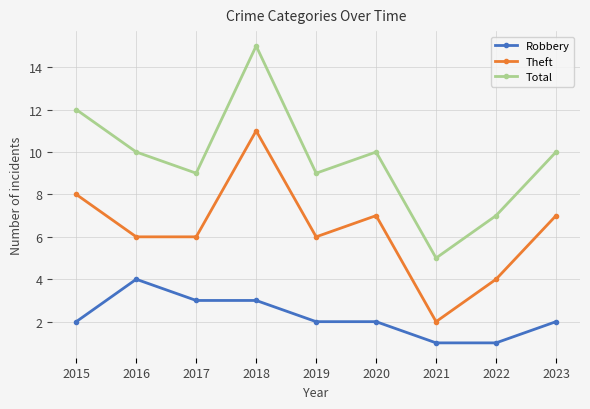

What is the approximate value of Theft at 2019?

6